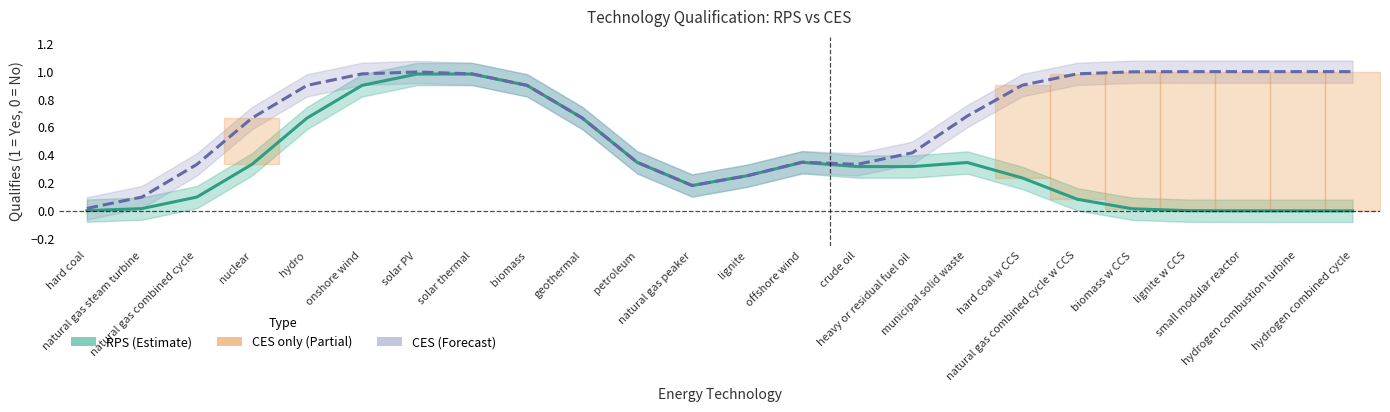

What is the total value across all series at natural gas combined cycle w CCS?

1.1